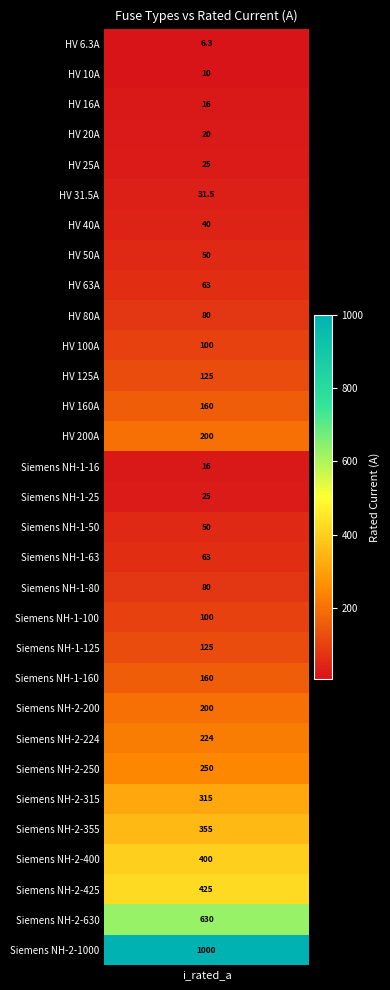

What is the difference between the maximum and minimum values?

993.7